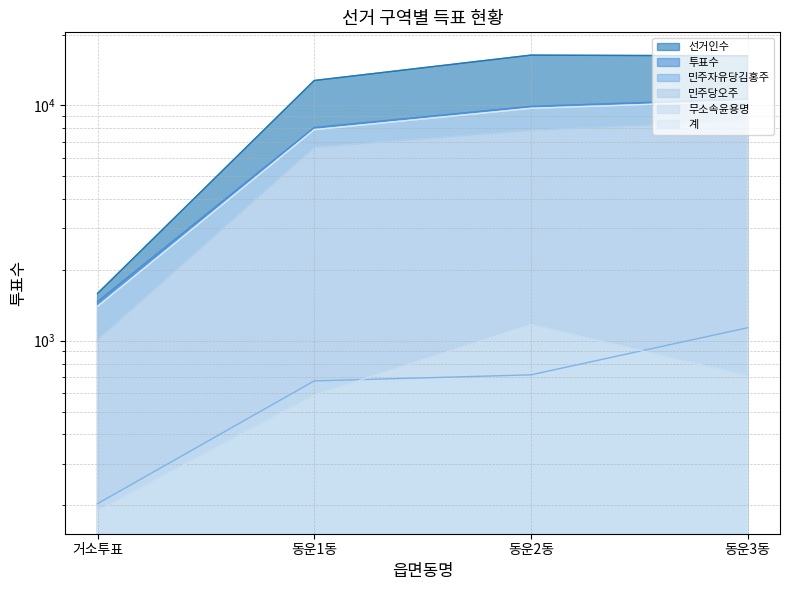

Which series has the widest spread of values?

선거인수